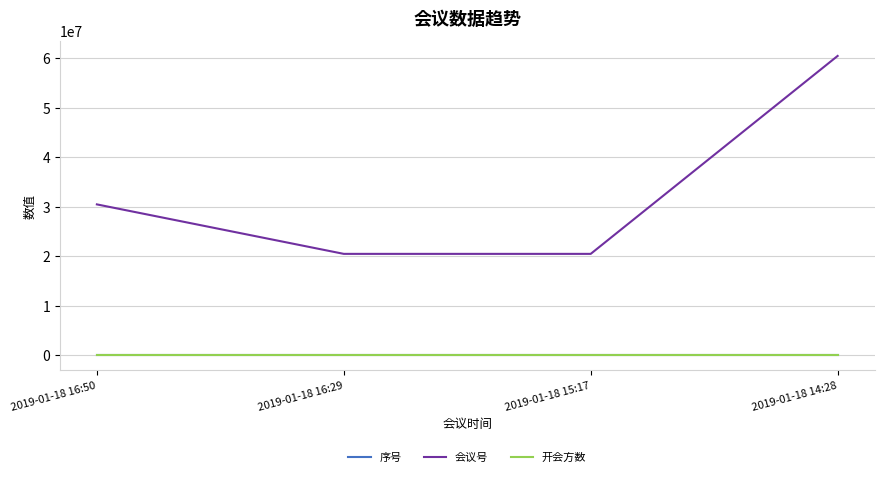

Which series changed the most between 2019-01-18 15:17 and 2019-01-18 14:28?

会议号